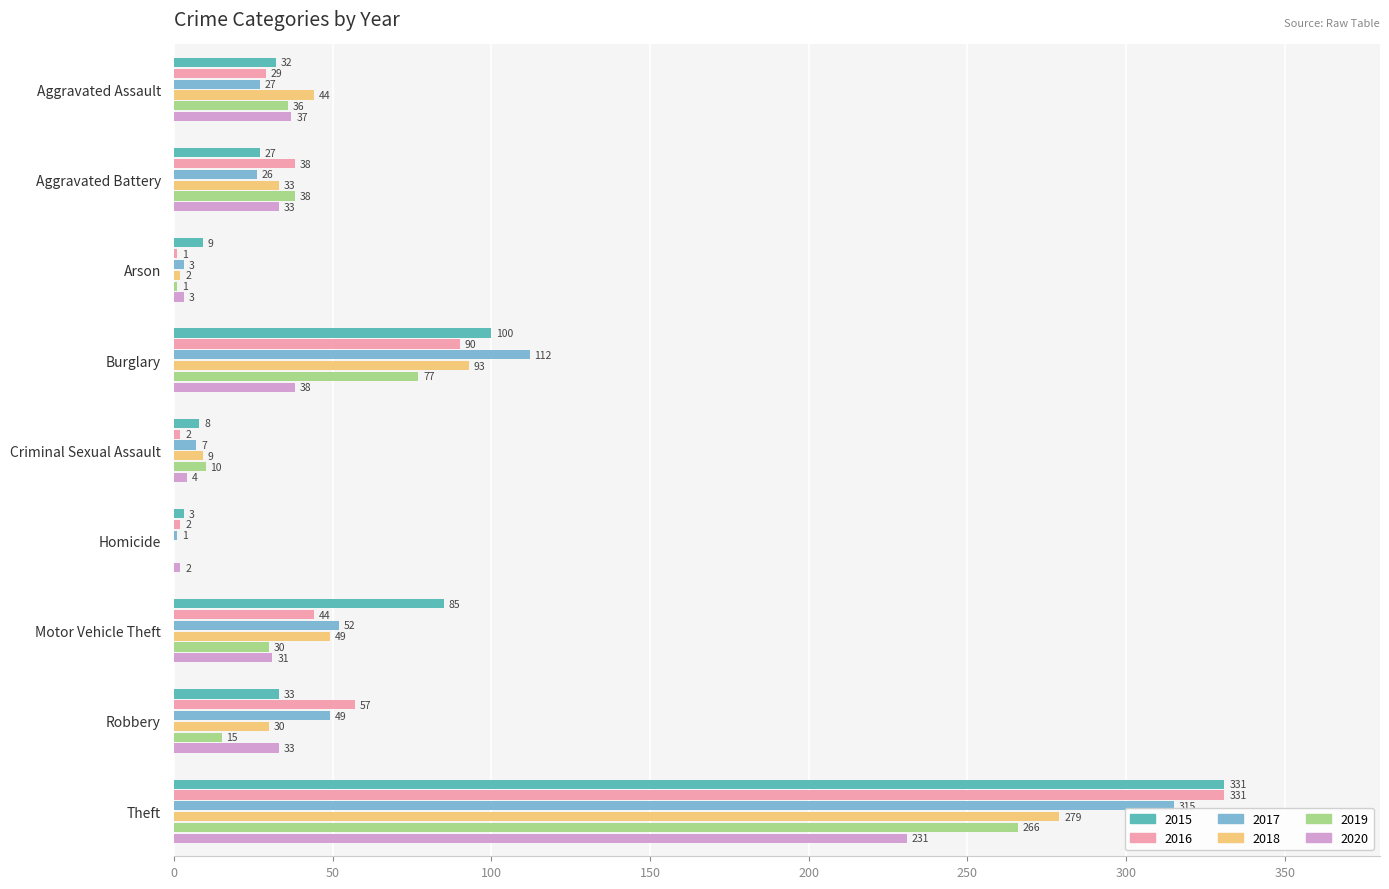

Where is 2017 nearest to the value 158?

Burglary